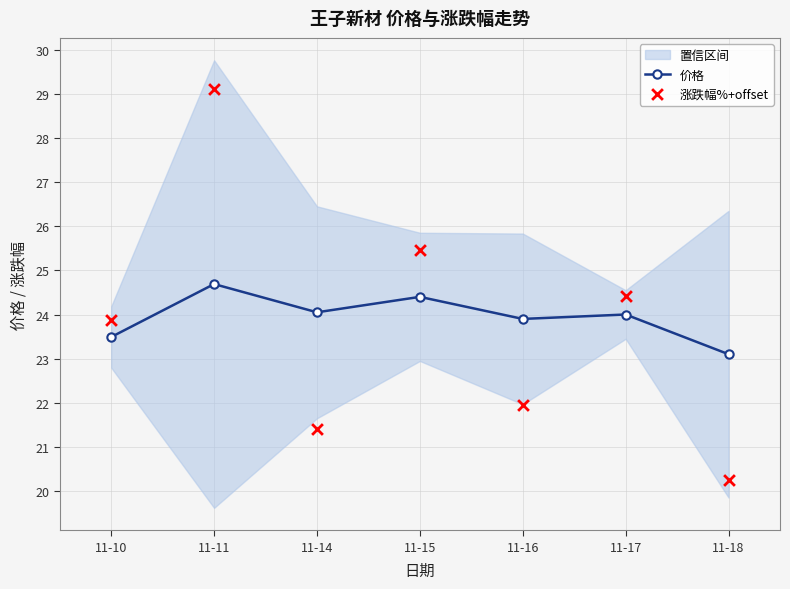

Which series contains the highest Y value?

涨跌幅%+offset